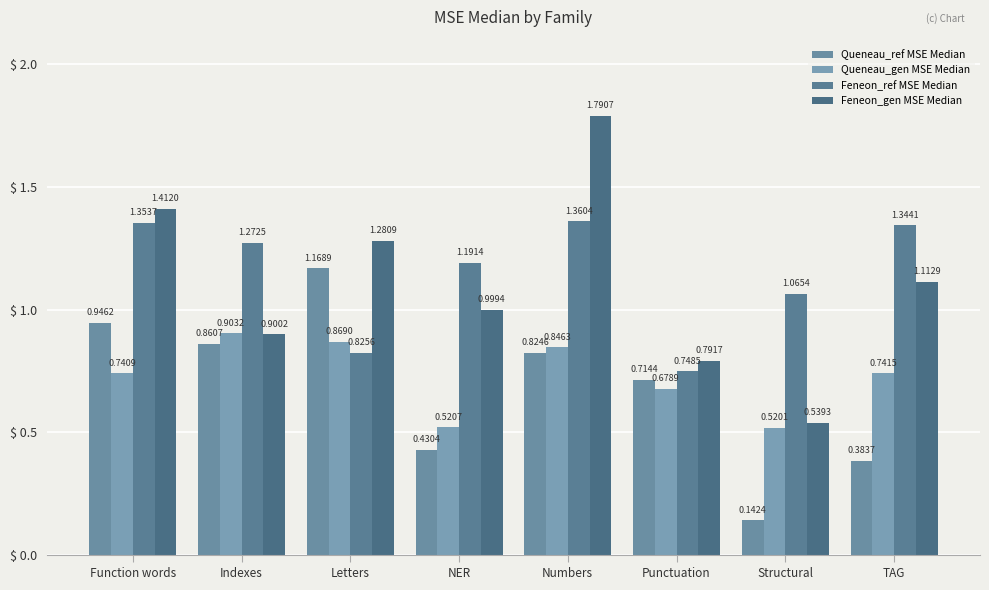

What is the difference between the maximum and second lowest values in the Feneon_gen MSE Median series?

1.0